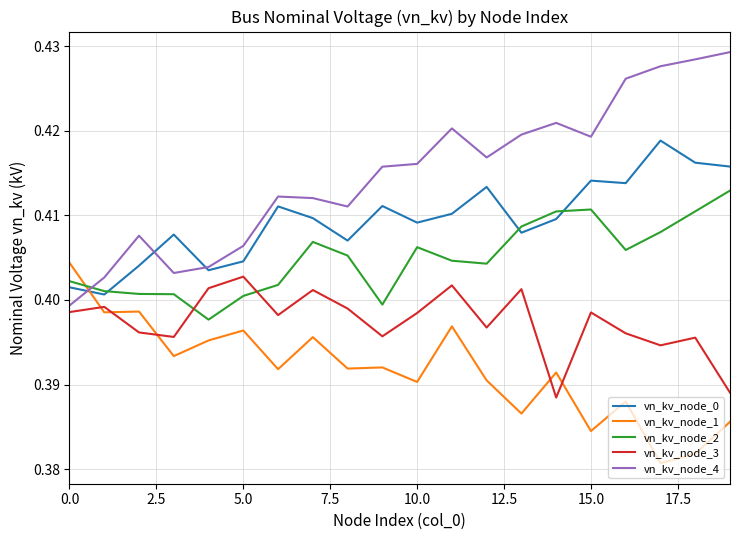

Which series has the largest range (max minus min)?

vn_kv_node_4